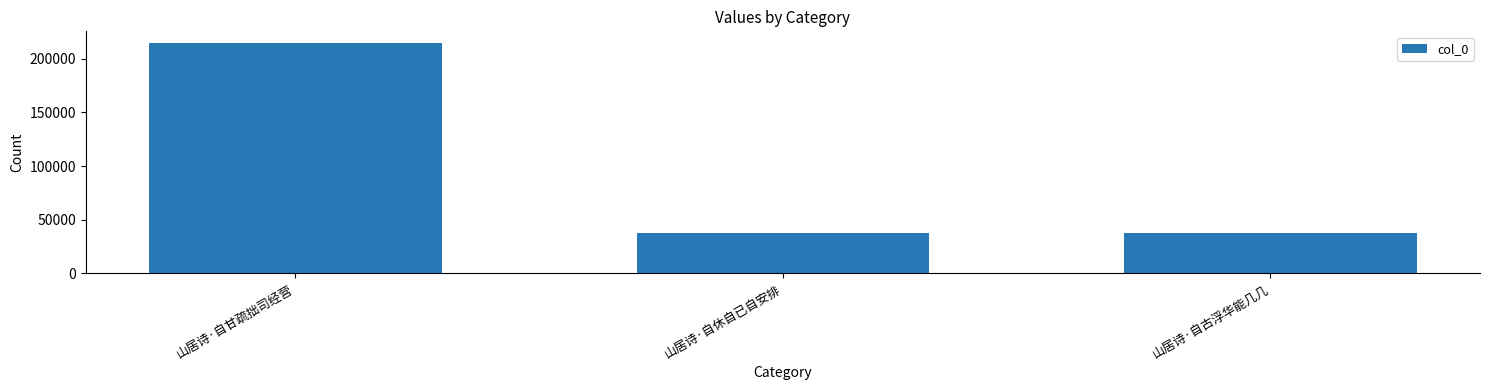

What is the label of the 3rd bar from the right?

山居诗·自甘疏拙司经营